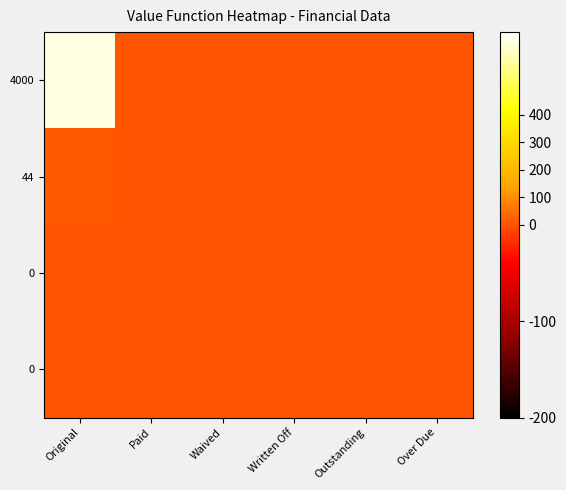

At how many categories does at least one series exceed 289?

1